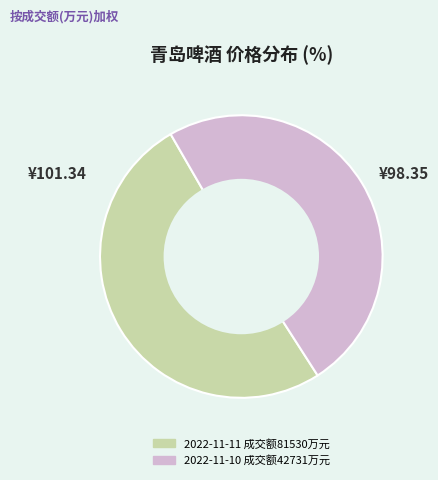

Is there a majority slice in this chart?

Yes